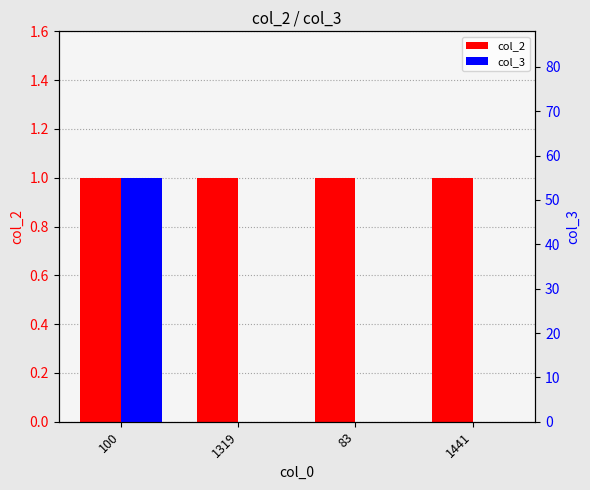

What is the approximate value of col_3 at 100, to the nearest 10?

60